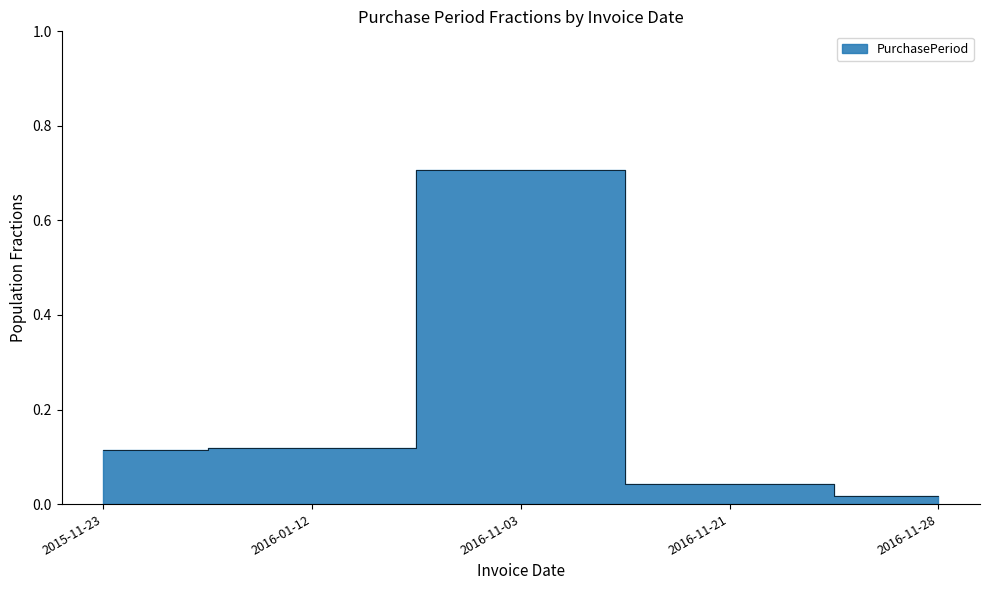

What is the average value?

0.2